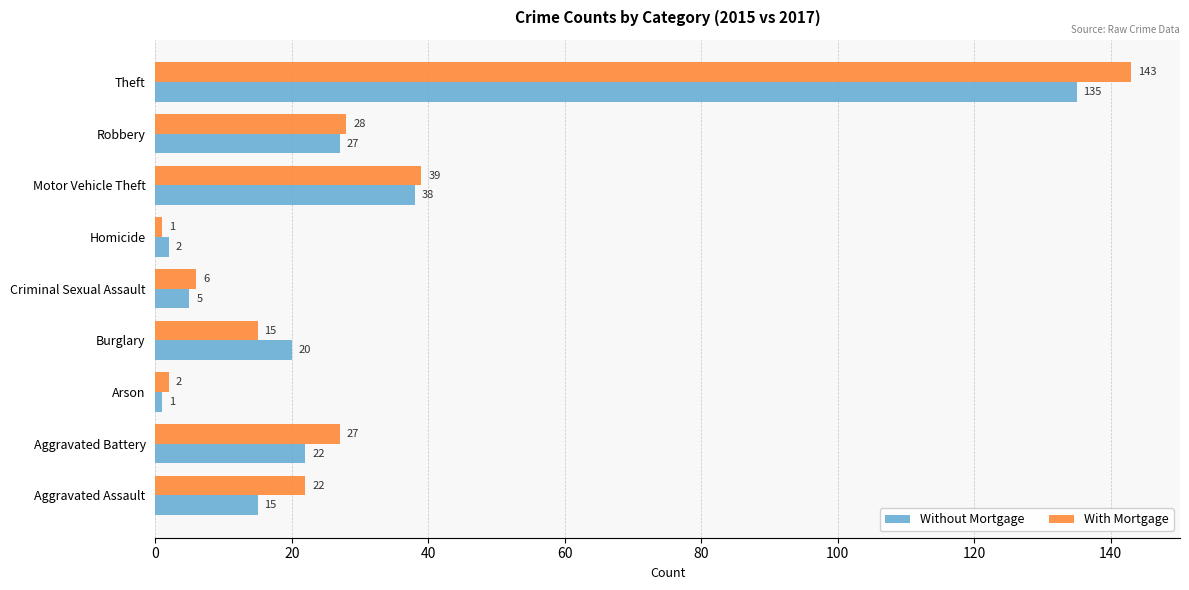

Between Aggravated Battery and Arson, which series saw the biggest shift?

With Mortgage